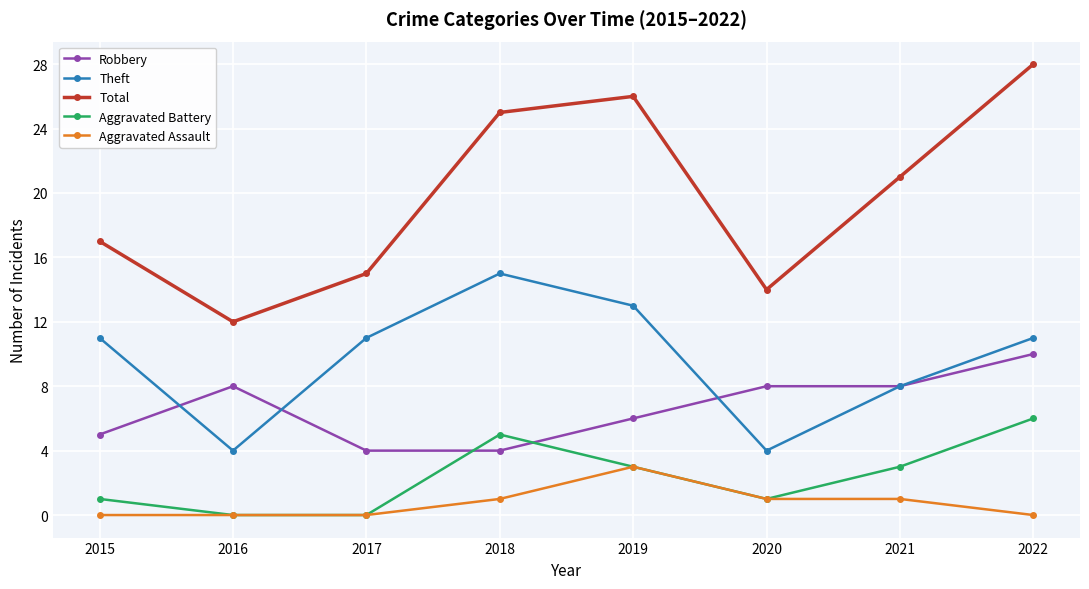

At how many categories does at least one series exceed 8?

8